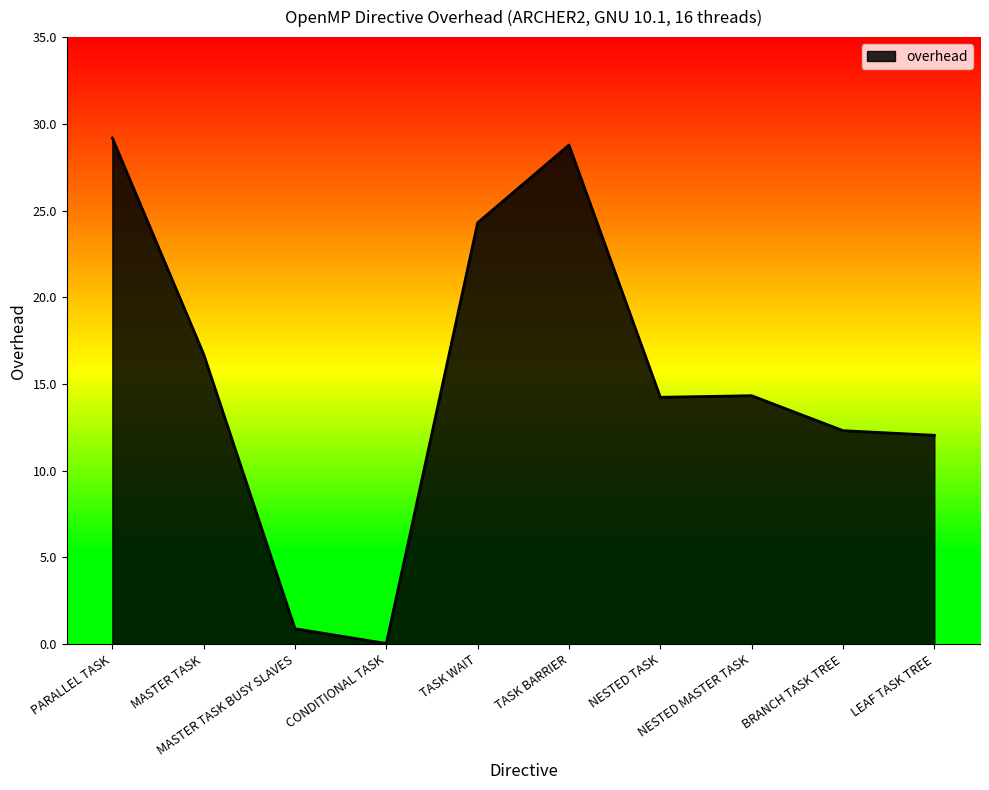

What is the greatest value displayed?

29.2